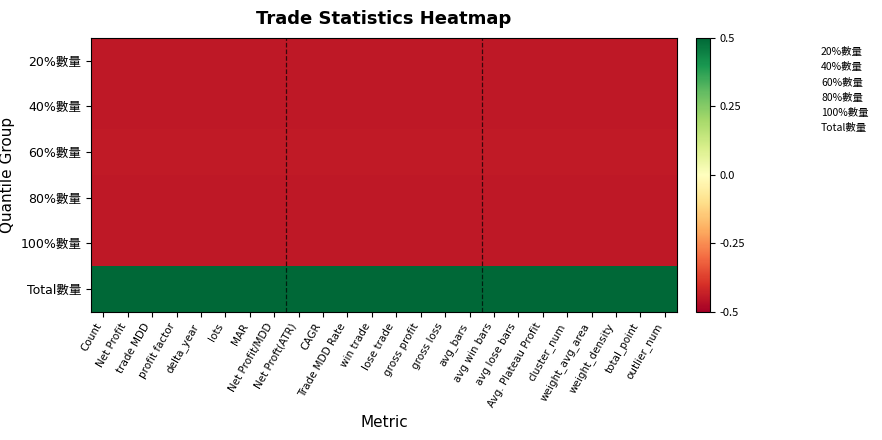

At how many categories does at least one series exceed 0?

24